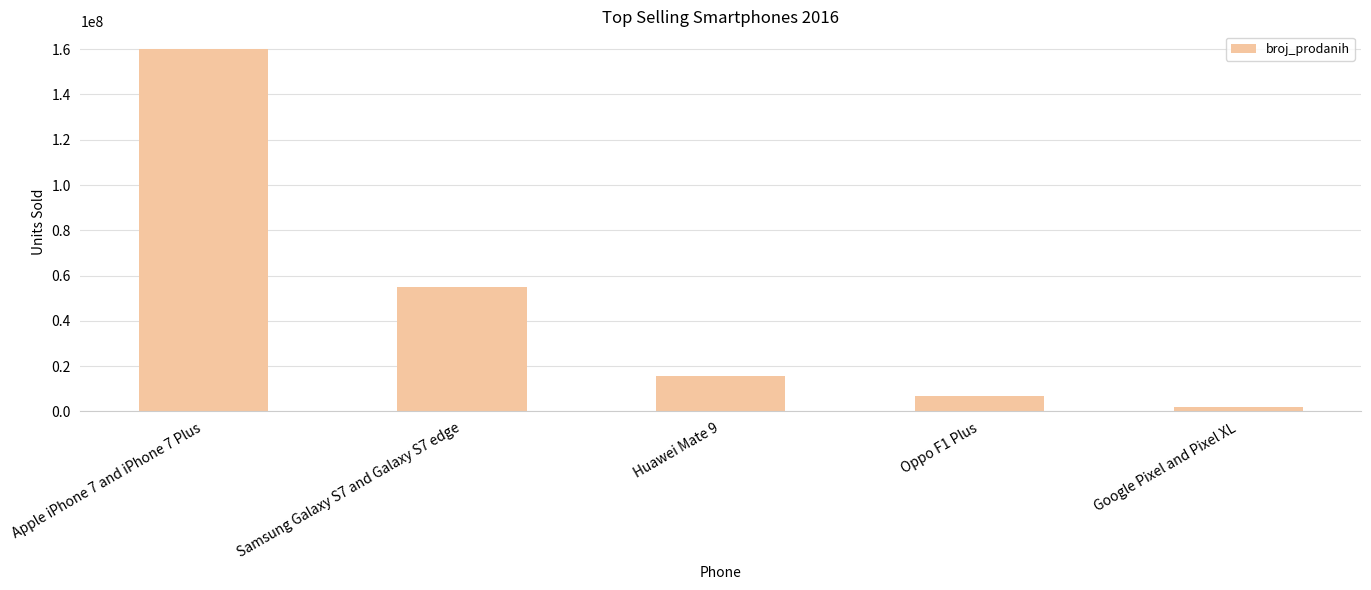

Count the number of data series in this chart.

1